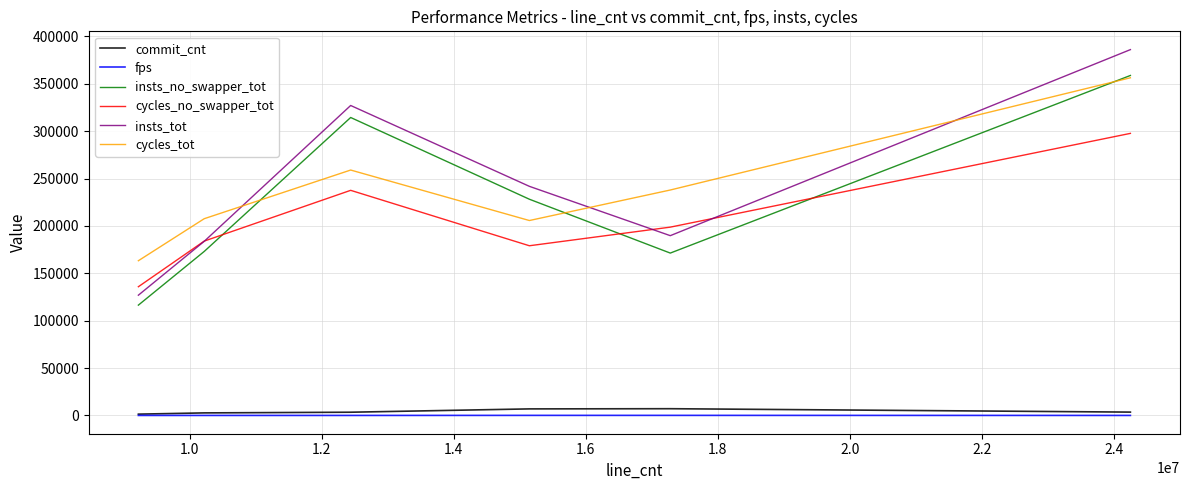

True or false: fps and cycles_no_swapper_tot cross at least once.

False